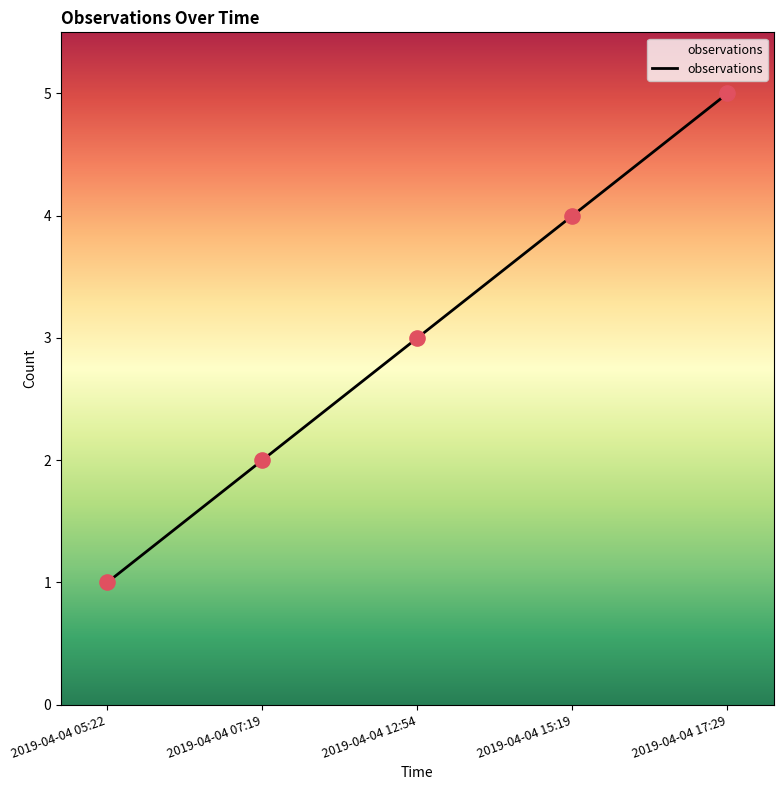

What is the change in value from 2019-04-04 05:22 to 2019-04-04 17:29?

+4